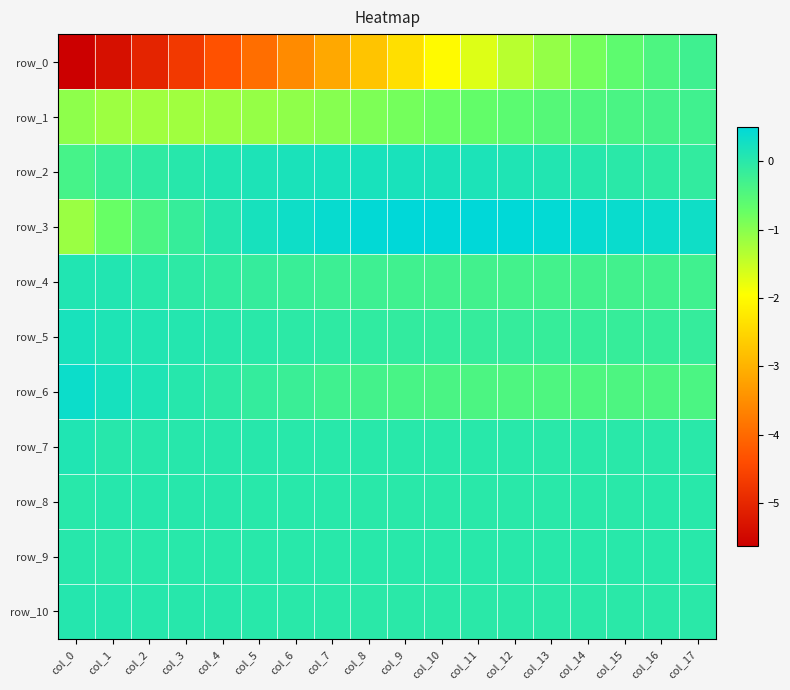

Rank the series at col_4 from lowest to highest value.

row_0, row_1, row_4, row_6, row_9, row_8, row_10, row_7, row_5, row_3, row_2